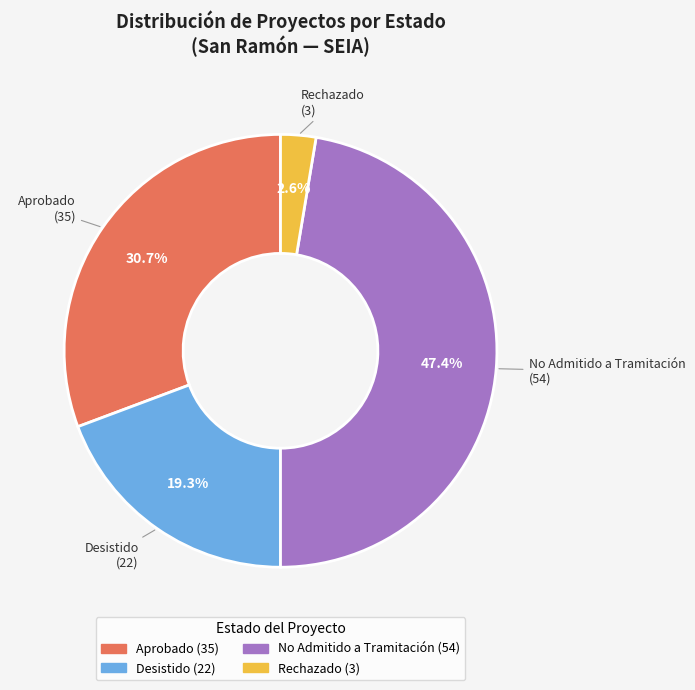

Approximately how many times larger is the value at No Admitido a Tramitación compared to Desistido?

2.5